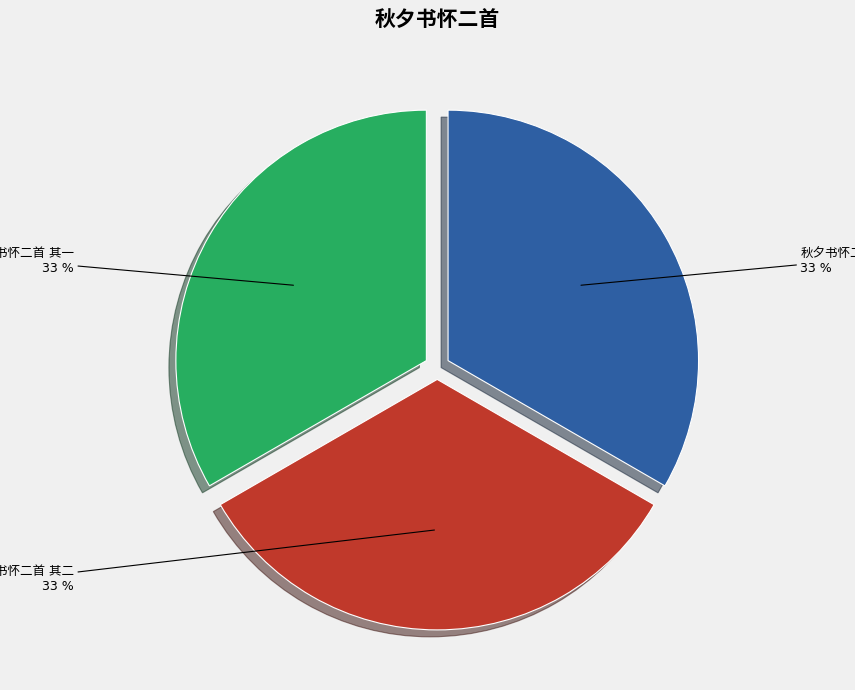

To the nearest percent, what is the average slice percentage?

33%